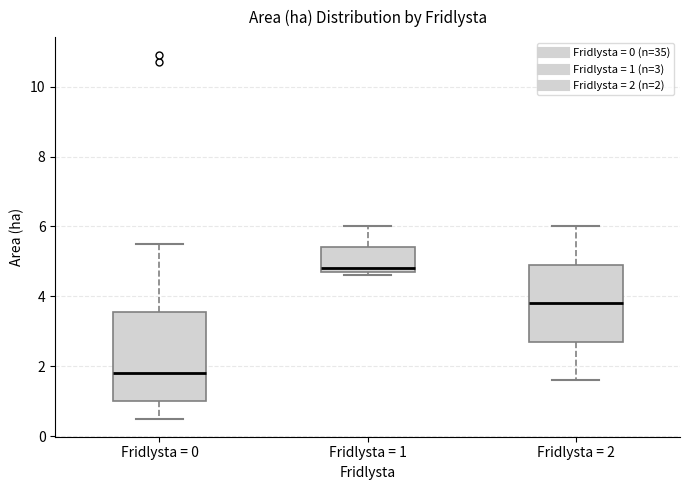

Which box is the tallest, from its lower edge to its upper edge?

Fridlysta = 0